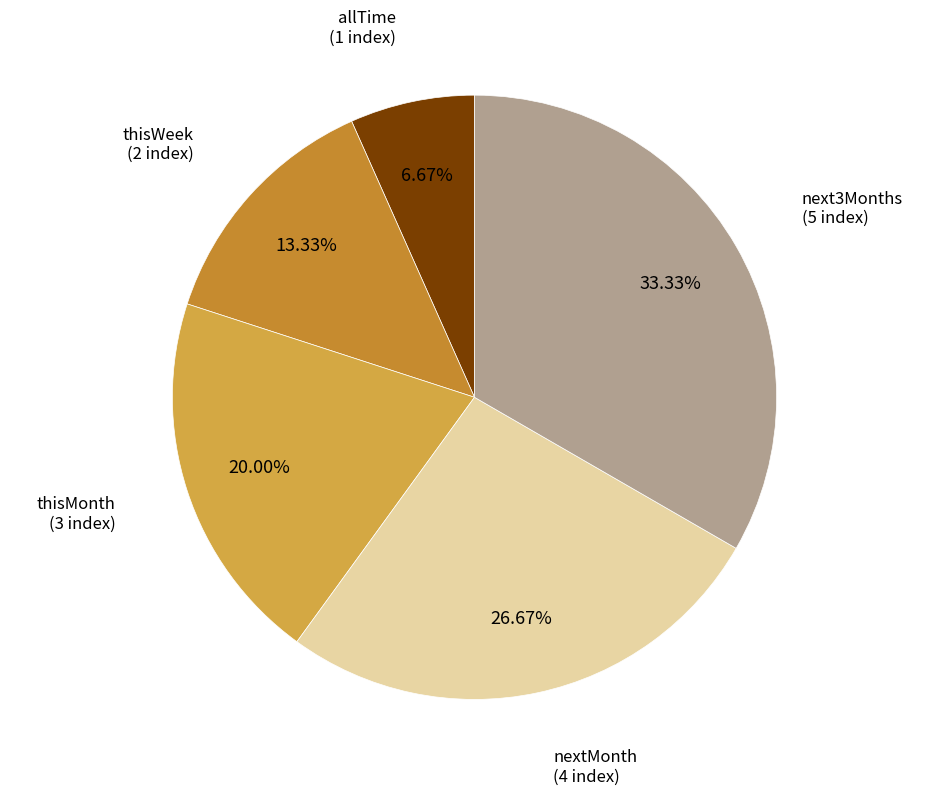

What percentage do thisMonth and thisWeek together represent?

33.3%